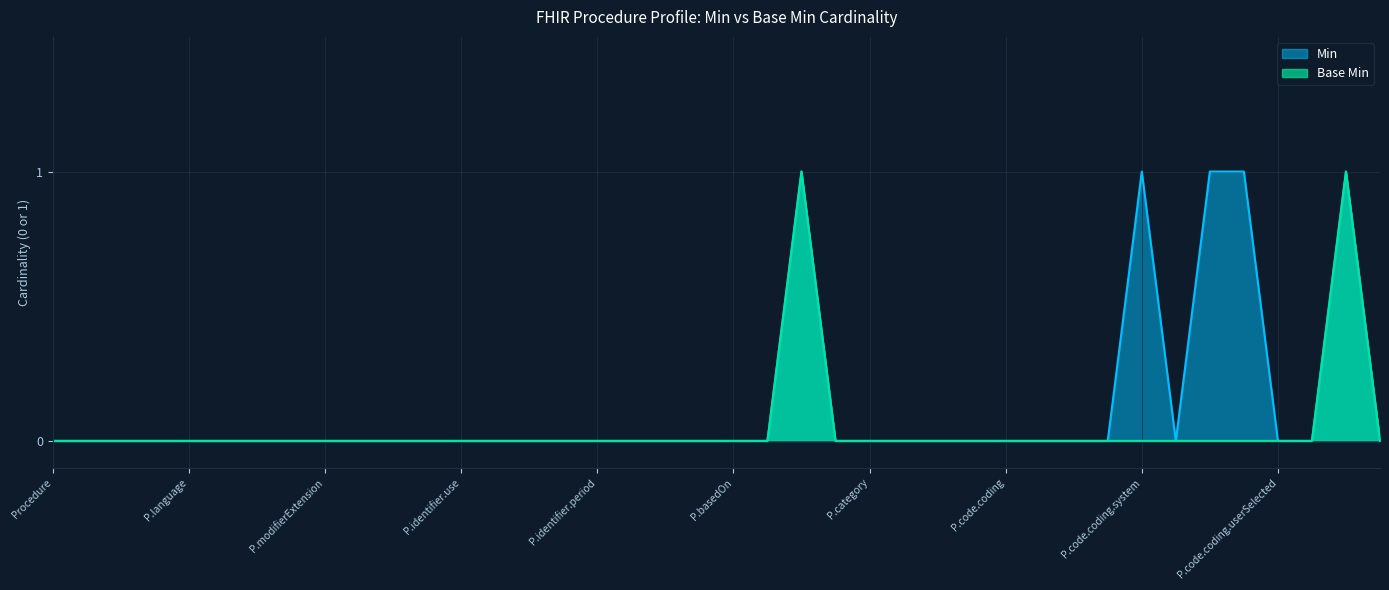

Does the chart display data point markers on the line(s)?

No